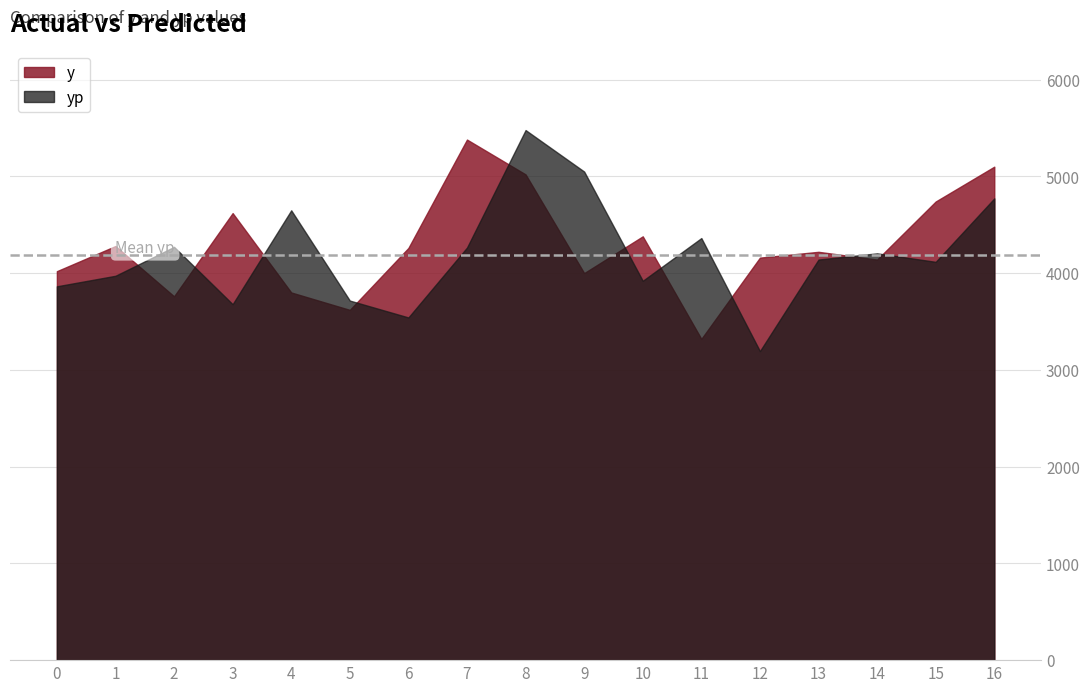

List the series in order of their peak value, highest first.

yp, y